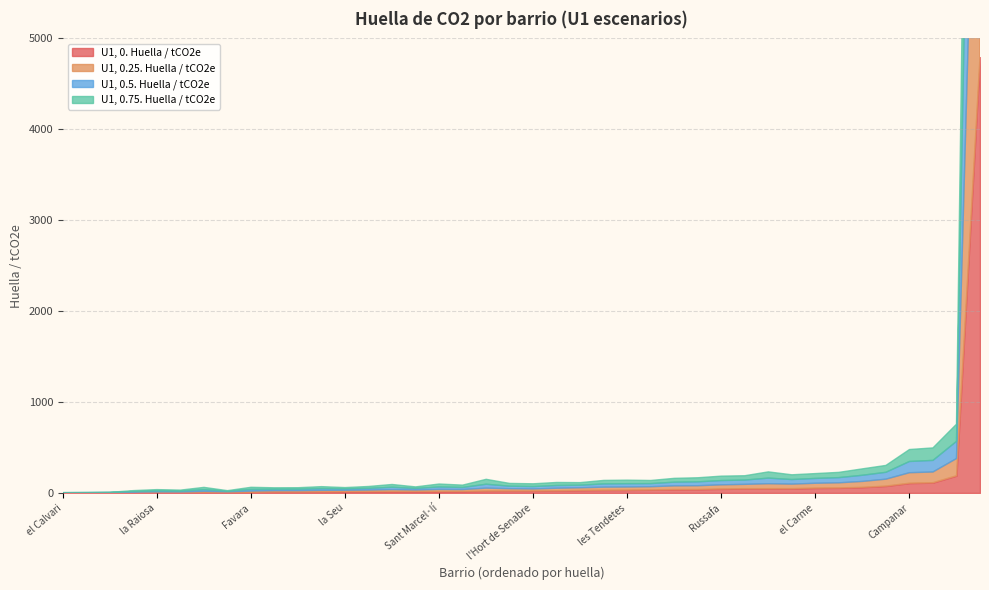

True or false: U1, 0. Huella / tCO2e and U1, 0.5. Huella / tCO2e cross at least once.

False